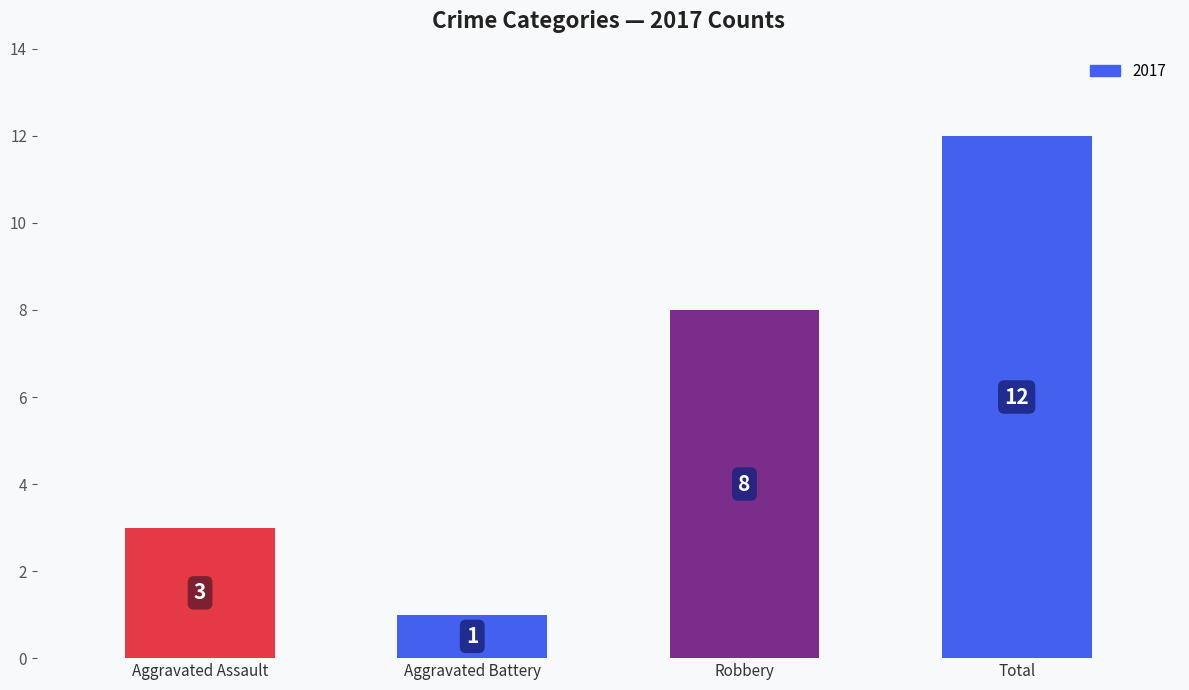

What is the label of the 2nd bar from the right?

Robbery